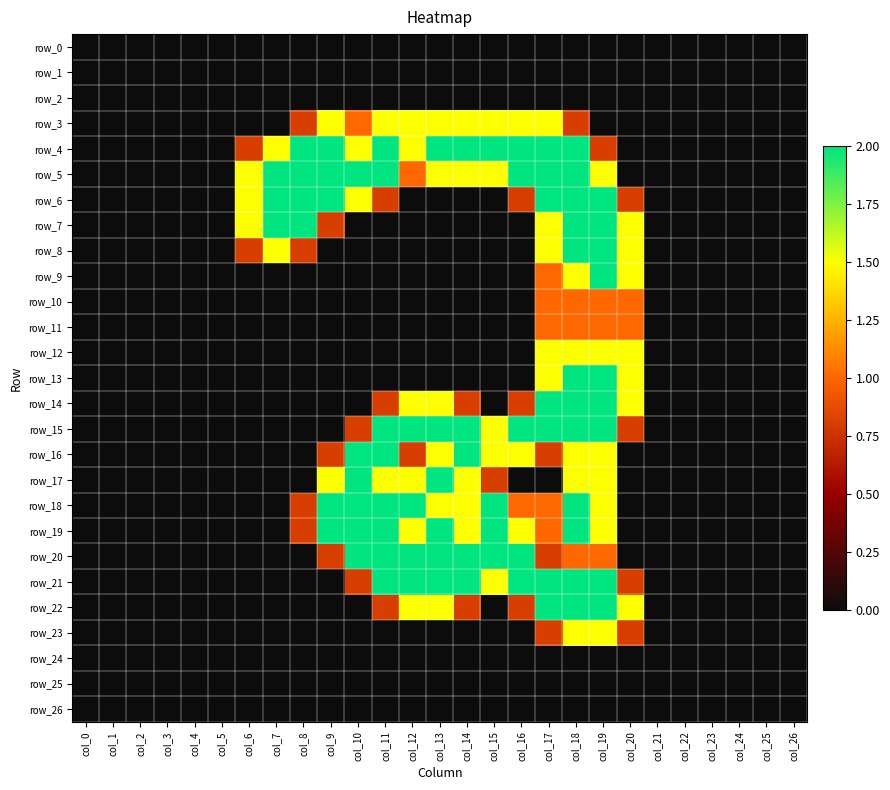

Reading right to left, extract all data points from this chart.

row_0: 0.0	0.0	0.0	0.0	0.0	0.0	0.0	0.0	0.0	0.0	0.0	0.0	0.0	0.0	0.0	0.0	0.0	0.0	0.0	0.0	0.0	0.0	0.0	0.0	0.0	0.0	0.0
row_1: 0.0	0.0	0.0	0.0	0.0	0.0	0.0	0.0	0.0	0.0	0.0	0.0	0.0	0.0	0.0	0.0	0.0	0.0	0.0	0.0	0.0	0.0	0.0	0.0	0.0	0.0	0.0
row_2: 0.0	0.0	0.0	0.0	0.0	0.0	0.0	0.0	0.0	0.0	0.0	0.0	0.0	0.0	0.0	0.0	0.0	0.0	0.0	0.0	0.0	0.0	0.0	0.0	0.0	0.0	0.0
row_3: 0.0	0.0	0.0	0.0	0.0	0.0	0.0	0.0	0.8	1.5	1.5	1.5	1.5	1.5	1.5	1.5	1.0	1.5	0.8	0.0	0.0	0.0	0.0	0.0	0.0	0.0	0.0
row_4: 0.0	0.0	0.0	0.0	0.0	0.0	0.0	0.8	2.0	2.0	2.0	2.0	2.0	2.0	1.5	2.0	1.5	2.0	2.0	1.5	0.8	0.0	0.0	0.0	0.0	0.0	0.0
row_5: 0.0	0.0	0.0	0.0	0.0	0.0	0.0	1.5	2.0	2.0	2.0	1.5	1.5	1.5	1.0	2.0	2.0	2.0	2.0	2.0	1.5	0.0	0.0	0.0	0.0	0.0	0.0
row_6: 0.0	0.0	0.0	0.0	0.0	0.0	0.8	2.0	2.0	2.0	0.8	0.0	0.0	0.0	0.0	0.8	1.5	2.0	2.0	2.0	1.5	0.0	0.0	0.0	0.0	0.0	0.0
row_7: 0.0	0.0	0.0	0.0	0.0	0.0	1.5	2.0	2.0	1.5	0.0	0.0	0.0	0.0	0.0	0.0	0.0	0.8	2.0	2.0	1.5	0.0	0.0	0.0	0.0	0.0	0.0
row_8: 0.0	0.0	0.0	0.0	0.0	0.0	1.5	2.0	2.0	1.5	0.0	0.0	0.0	0.0	0.0	0.0	0.0	0.0	0.8	1.5	0.8	0.0	0.0	0.0	0.0	0.0	0.0
row_9: 0.0	0.0	0.0	0.0	0.0	0.0	1.5	2.0	1.5	1.0	0.0	0.0	0.0	0.0	0.0	0.0	0.0	0.0	0.0	0.0	0.0	0.0	0.0	0.0	0.0	0.0	0.0
row_10: 0.0	0.0	0.0	0.0	0.0	0.0	1.0	1.0	1.0	1.0	0.0	0.0	0.0	0.0	0.0	0.0	0.0	0.0	0.0	0.0	0.0	0.0	0.0	0.0	0.0	0.0	0.0
row_11: 0.0	0.0	0.0	0.0	0.0	0.0	1.0	1.0	1.0	1.0	0.0	0.0	0.0	0.0	0.0	0.0	0.0	0.0	0.0	0.0	0.0	0.0	0.0	0.0	0.0	0.0	0.0
row_12: 0.0	0.0	0.0	0.0	0.0	0.0	1.5	1.5	1.5	1.5	0.0	0.0	0.0	0.0	0.0	0.0	0.0	0.0	0.0	0.0	0.0	0.0	0.0	0.0	0.0	0.0	0.0
row_13: 0.0	0.0	0.0	0.0	0.0	0.0	1.5	2.0	2.0	1.5	0.0	0.0	0.0	0.0	0.0	0.0	0.0	0.0	0.0	0.0	0.0	0.0	0.0	0.0	0.0	0.0	0.0
row_14: 0.0	0.0	0.0	0.0	0.0	0.0	1.5	2.0	2.0	2.0	0.8	0.0	0.8	1.5	1.5	0.8	0.0	0.0	0.0	0.0	0.0	0.0	0.0	0.0	0.0	0.0	0.0
row_15: 0.0	0.0	0.0	0.0	0.0	0.0	0.8	2.0	2.0	2.0	2.0	1.5	2.0	2.0	2.0	2.0	0.8	0.0	0.0	0.0	0.0	0.0	0.0	0.0	0.0	0.0	0.0
row_16: 0.0	0.0	0.0	0.0	0.0	0.0	0.0	1.5	1.5	0.8	1.5	1.5	2.0	1.5	0.8	2.0	2.0	0.8	0.0	0.0	0.0	0.0	0.0	0.0	0.0	0.0	0.0
row_17: 0.0	0.0	0.0	0.0	0.0	0.0	0.0	1.5	1.5	0.0	0.0	0.8	1.5	2.0	1.5	1.5	2.0	1.5	0.0	0.0	0.0	0.0	0.0	0.0	0.0	0.0	0.0
row_18: 0.0	0.0	0.0	0.0	0.0	0.0	0.0	1.5	2.0	1.0	1.0	2.0	1.5	1.5	2.0	2.0	2.0	2.0	0.8	0.0	0.0	0.0	0.0	0.0	0.0	0.0	0.0
row_19: 0.0	0.0	0.0	0.0	0.0	0.0	0.0	1.5	2.0	1.0	1.5	2.0	1.5	2.0	1.5	2.0	2.0	2.0	0.8	0.0	0.0	0.0	0.0	0.0	0.0	0.0	0.0
row_20: 0.0	0.0	0.0	0.0	0.0	0.0	0.0	1.0	1.0	0.8	2.0	2.0	2.0	2.0	2.0	2.0	2.0	0.8	0.0	0.0	0.0	0.0	0.0	0.0	0.0	0.0	0.0
row_21: 0.0	0.0	0.0	0.0	0.0	0.0	0.8	2.0	2.0	2.0	2.0	1.5	2.0	2.0	2.0	2.0	0.8	0.0	0.0	0.0	0.0	0.0	0.0	0.0	0.0	0.0	0.0
row_22: 0.0	0.0	0.0	0.0	0.0	0.0	1.5	2.0	2.0	2.0	0.8	0.0	0.8	1.5	1.5	0.8	0.0	0.0	0.0	0.0	0.0	0.0	0.0	0.0	0.0	0.0	0.0
row_23: 0.0	0.0	0.0	0.0	0.0	0.0	0.8	1.5	1.5	0.8	0.0	0.0	0.0	0.0	0.0	0.0	0.0	0.0	0.0	0.0	0.0	0.0	0.0	0.0	0.0	0.0	0.0
row_24: 0.0	0.0	0.0	0.0	0.0	0.0	0.0	0.0	0.0	0.0	0.0	0.0	0.0	0.0	0.0	0.0	0.0	0.0	0.0	0.0	0.0	0.0	0.0	0.0	0.0	0.0	0.0
row_25: 0.0	0.0	0.0	0.0	0.0	0.0	0.0	0.0	0.0	0.0	0.0	0.0	0.0	0.0	0.0	0.0	0.0	0.0	0.0	0.0	0.0	0.0	0.0	0.0	0.0	0.0	0.0
row_26: 0.0	0.0	0.0	0.0	0.0	0.0	0.0	0.0	0.0	0.0	0.0	0.0	0.0	0.0	0.0	0.0	0.0	0.0	0.0	0.0	0.0	0.0	0.0	0.0	0.0	0.0	0.0